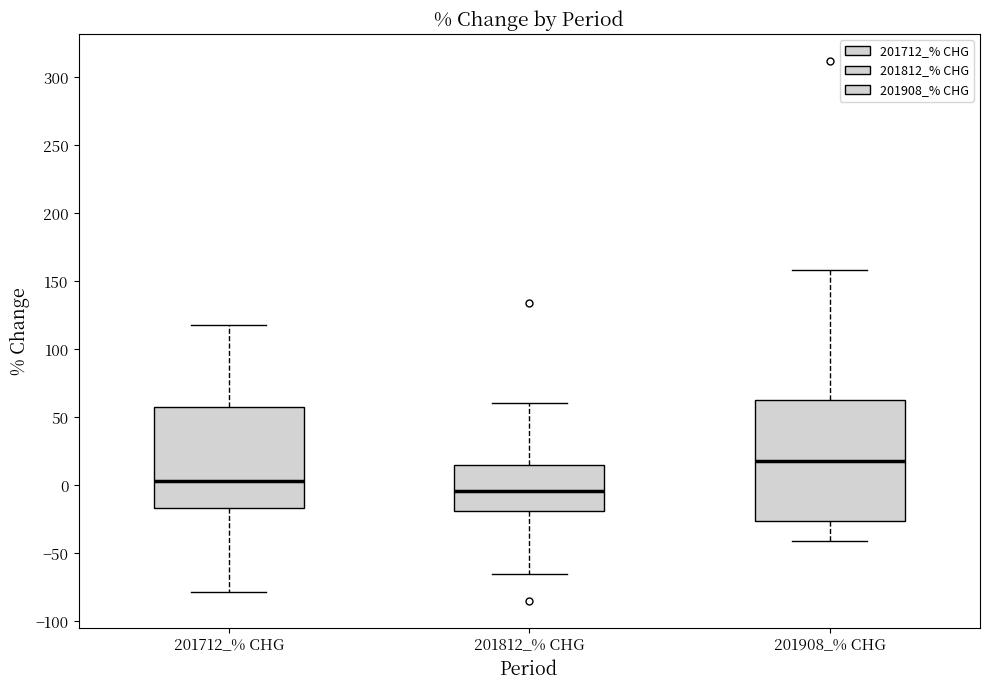

Which box is the tallest, from its lower edge to its upper edge?

201908_% CHG